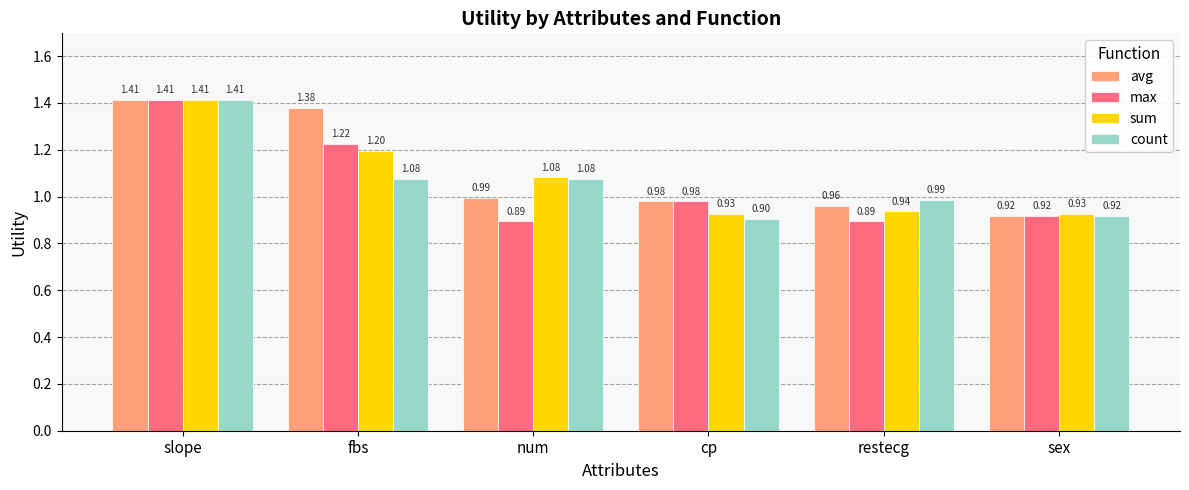

Which series has the largest total across all categories?

avg